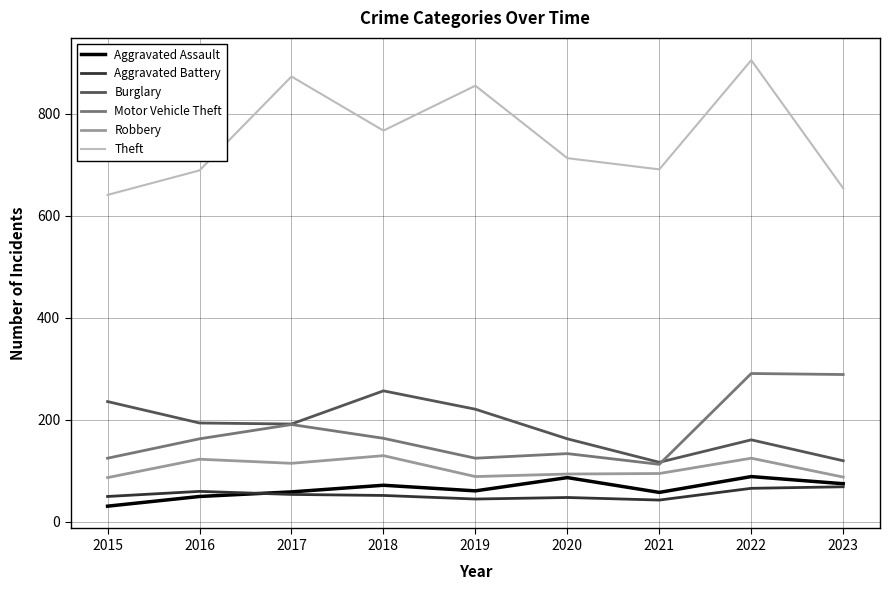

How many lines are shown in the chart?

6